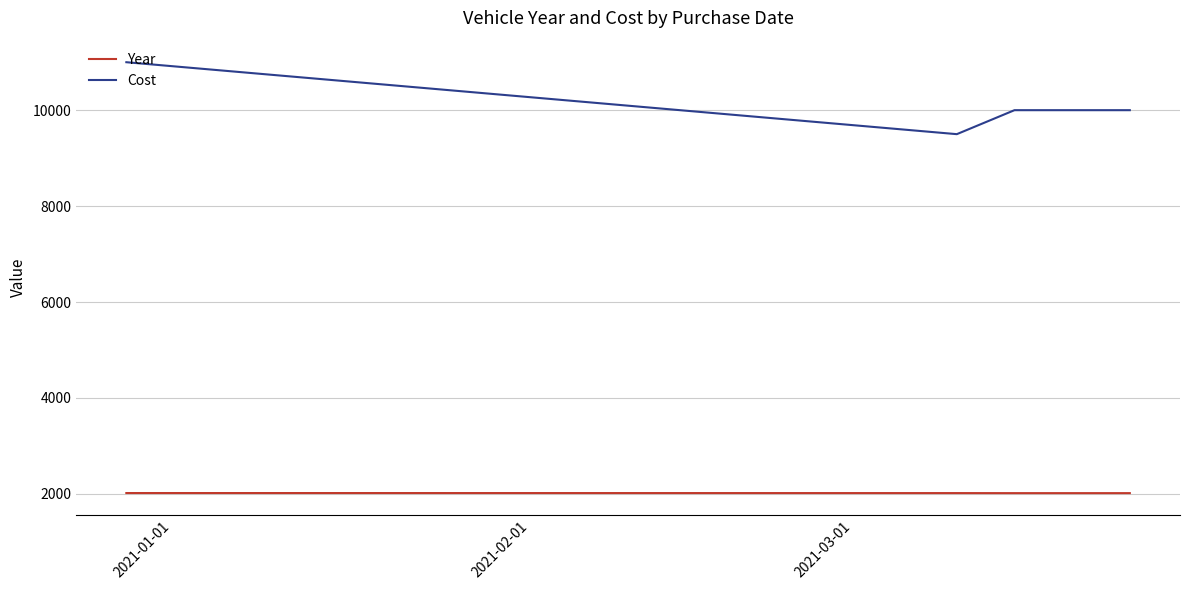

What is the maximum value shown in the chart?

11000